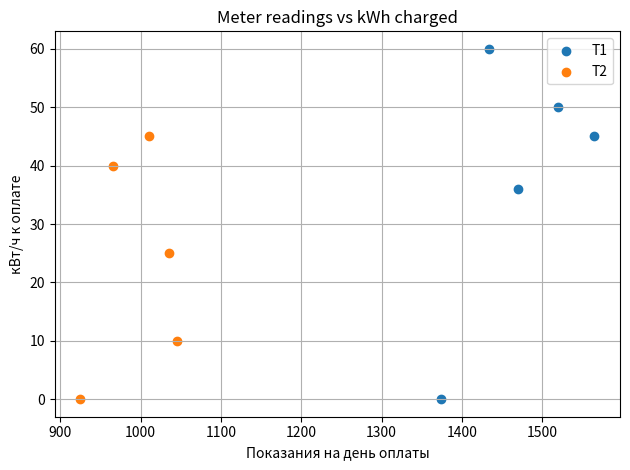

Which series contains the highest Y value?

Т1